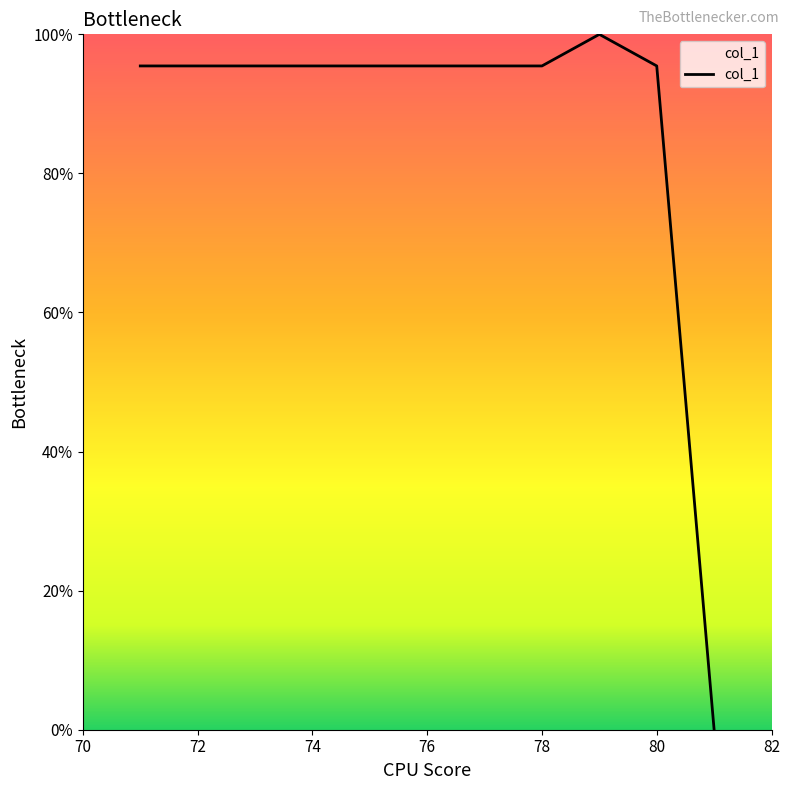

Reading left to right, extract all data points from this chart.

95.5	95.5	95.5	95.5	95.5	95.5	95.5	95.5	100.0	95.5	0.0